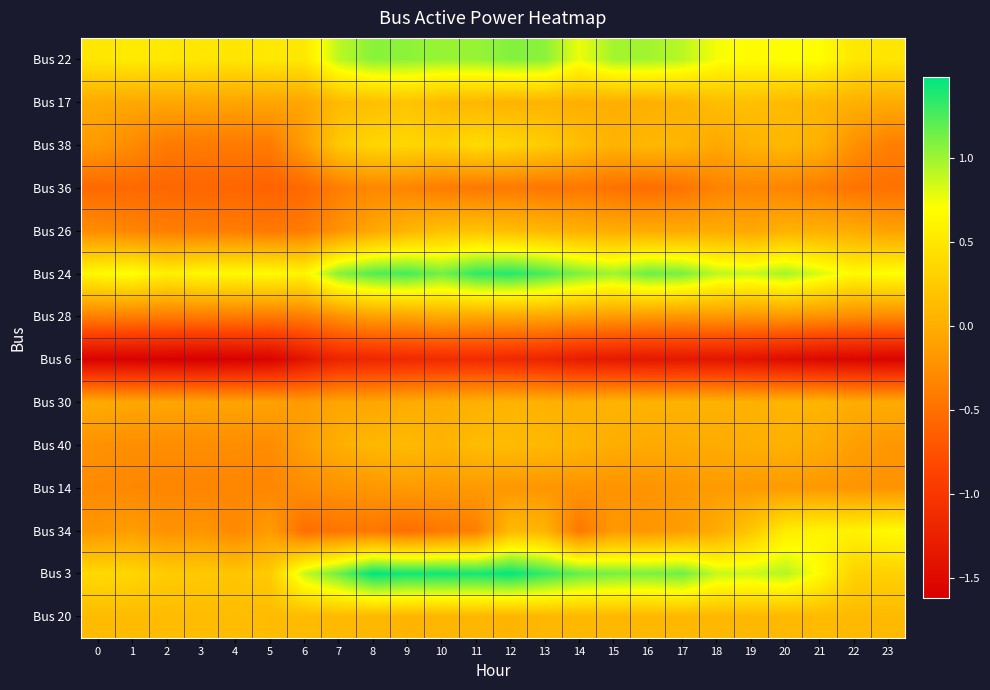

What is the spread (max minus min) of values at 14?

2.5